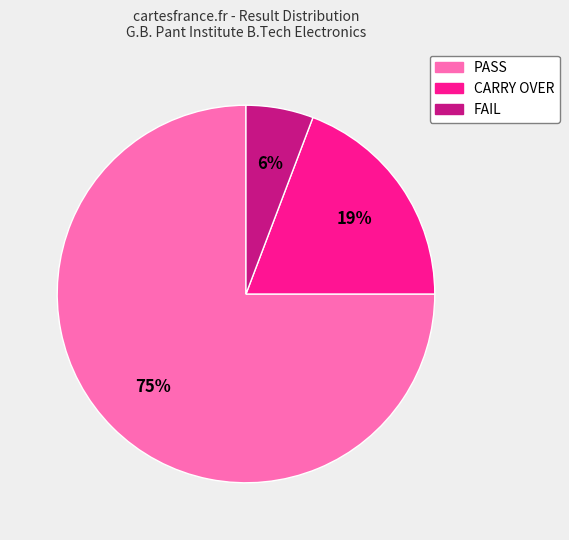

To the nearest percent, what percentage of the pie is CARRY OVER?

19%